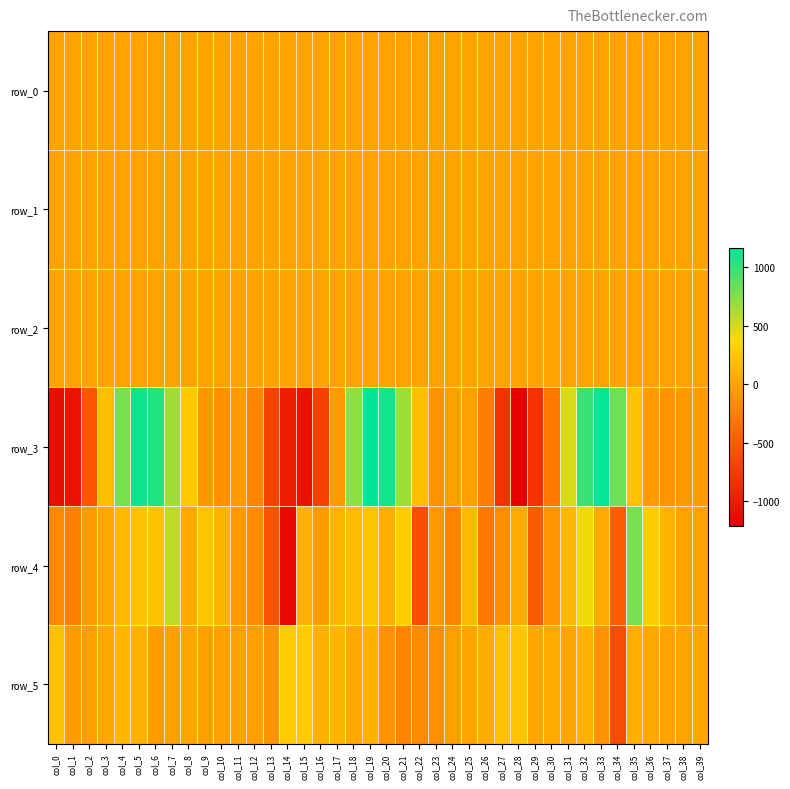

How many negative values does the row_4 series have?

16